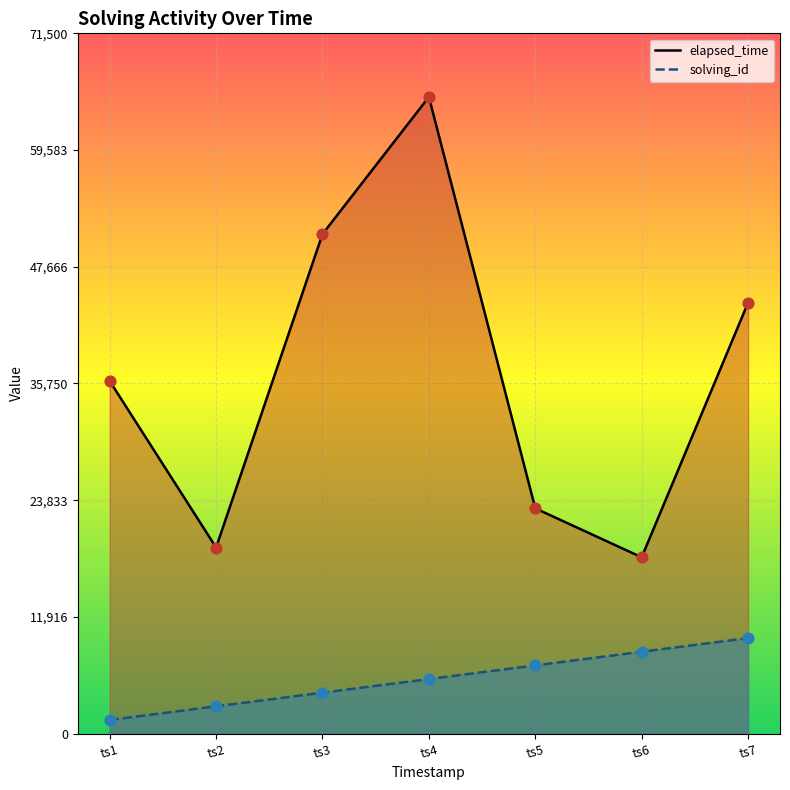

What is the total value across all series at ts7?

53750.0